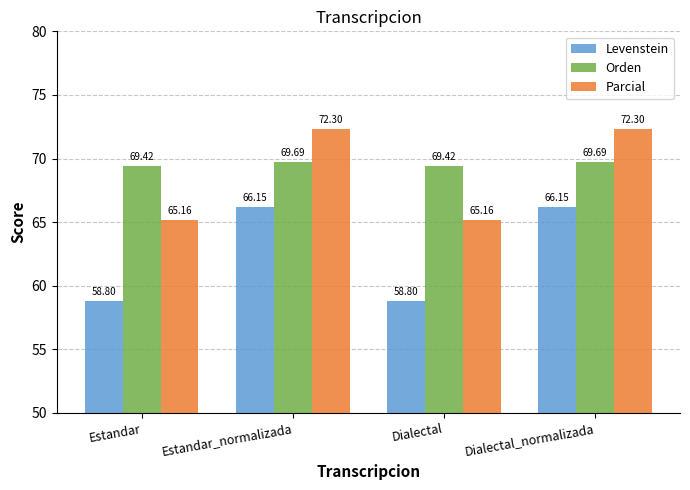

The value of Parcial at Dialectal is 95.9. True or false?

False